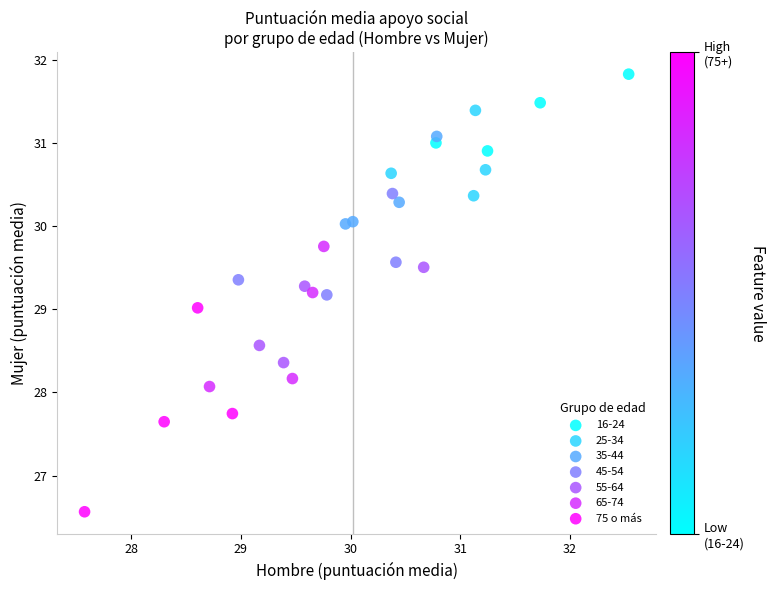

Which series has the largest Y range (max minus min)?

75 o más